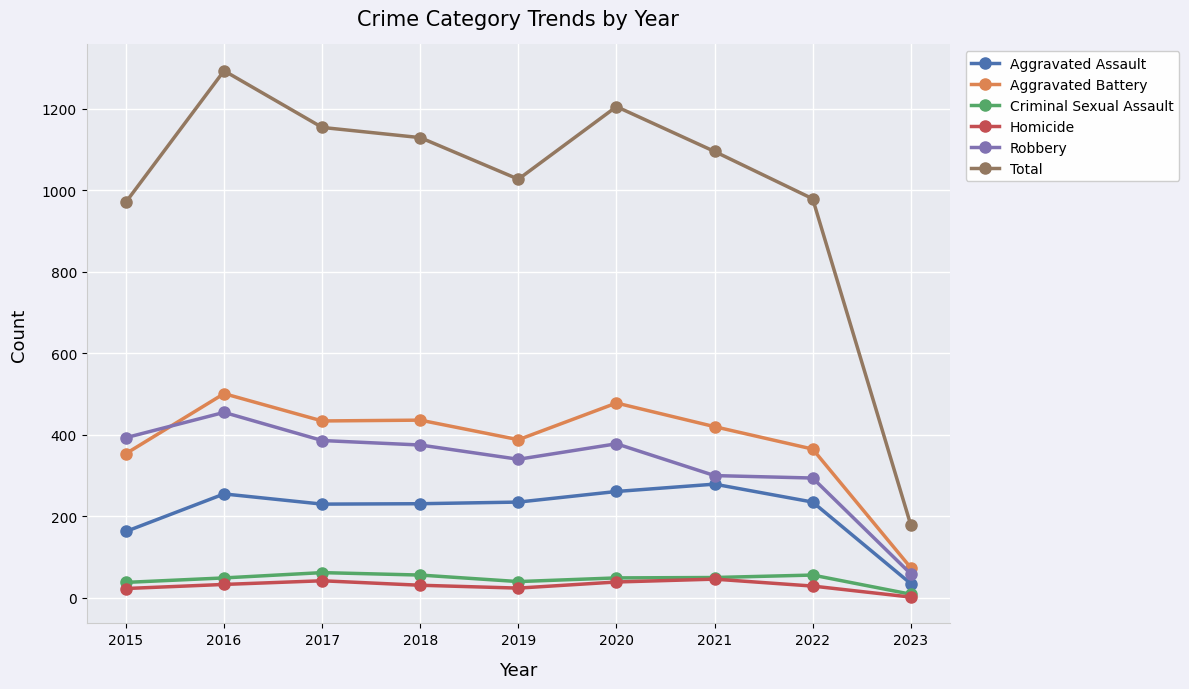

What is the difference between the Aggravated Battery values at 2023 and 2020?

404